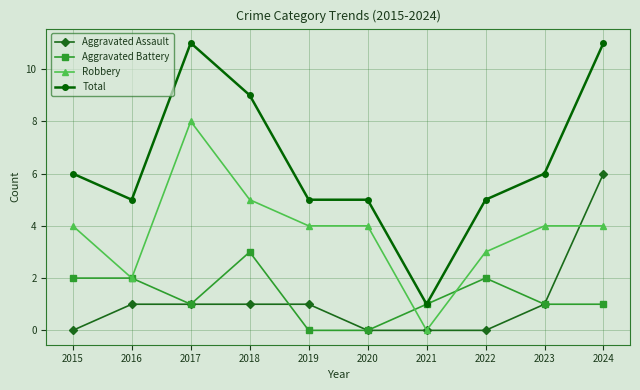

True or false: Robbery has more than 0 interior local peaks.

True